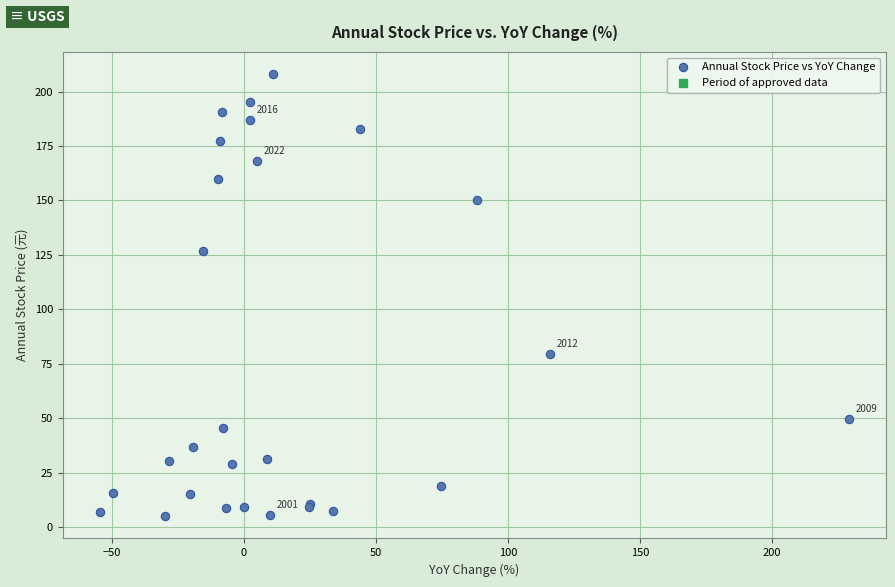

What Y value in the scatter plot is closest to 106?

127.0